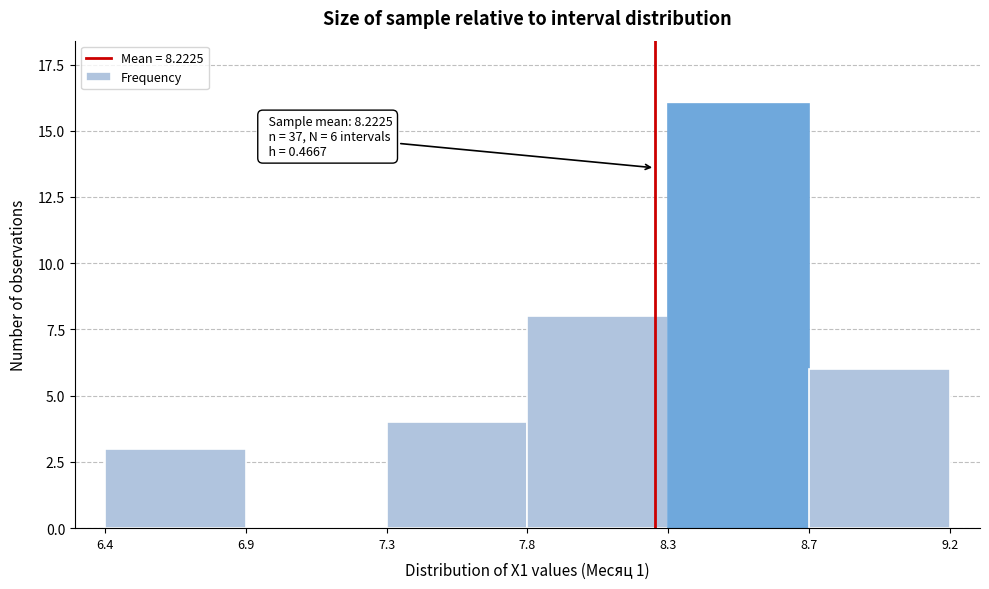

Reading left to right, list all the values displayed in this chart.

6.4=3	6.9=0	7.3=4	7.8=8	8.3=16	8.7=6